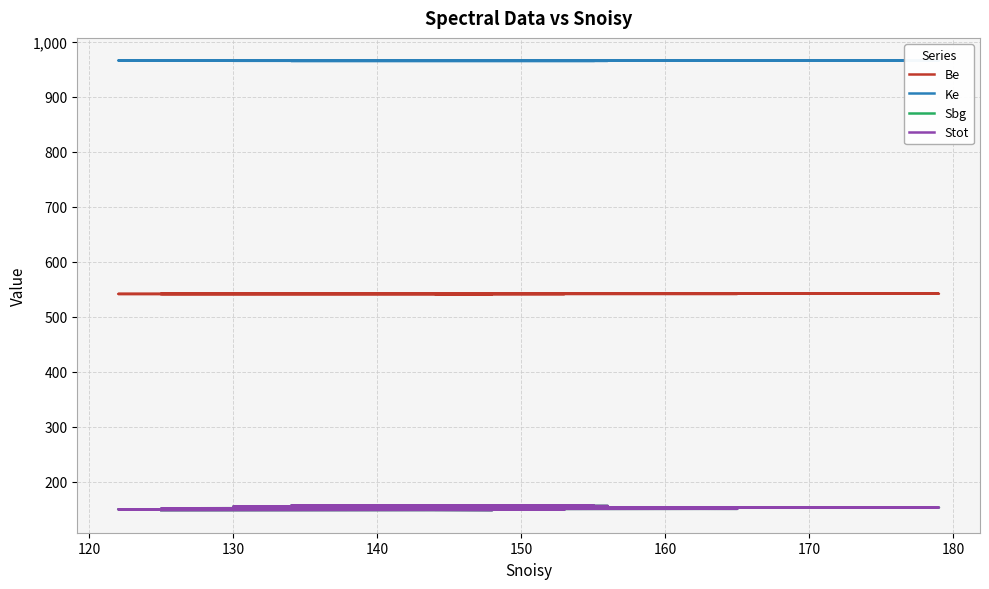

At how many categories does at least one series exceed 725?

20